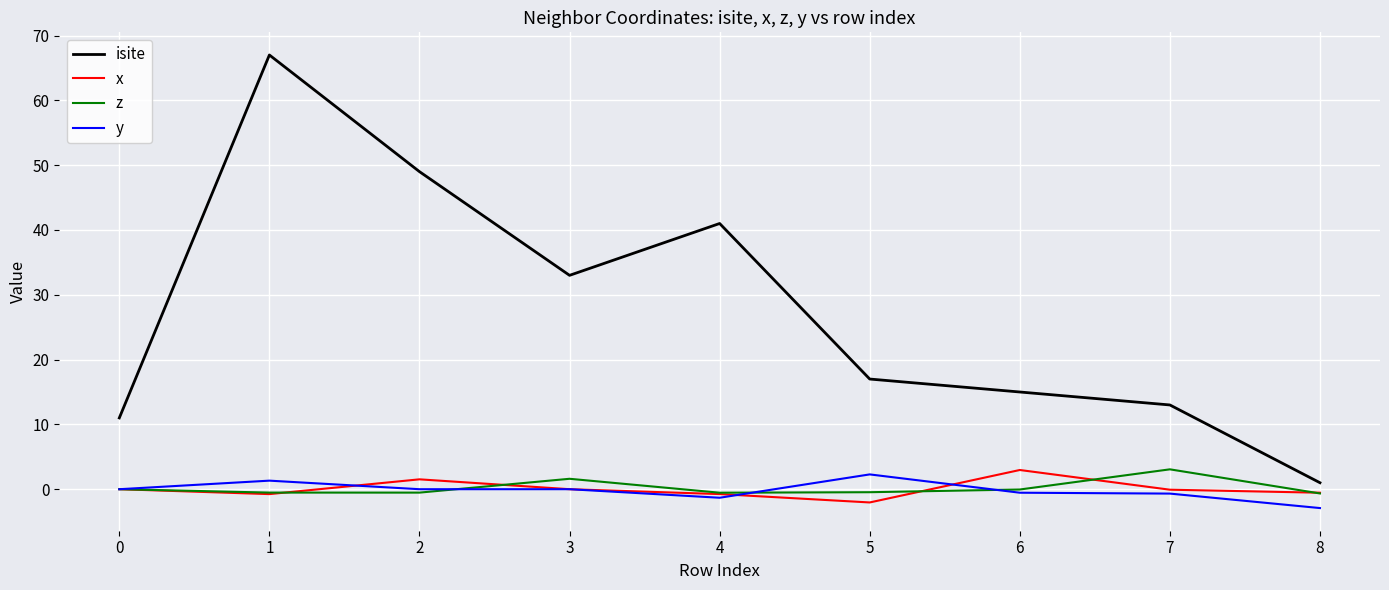

True or false: isite and x cross at least once.

False